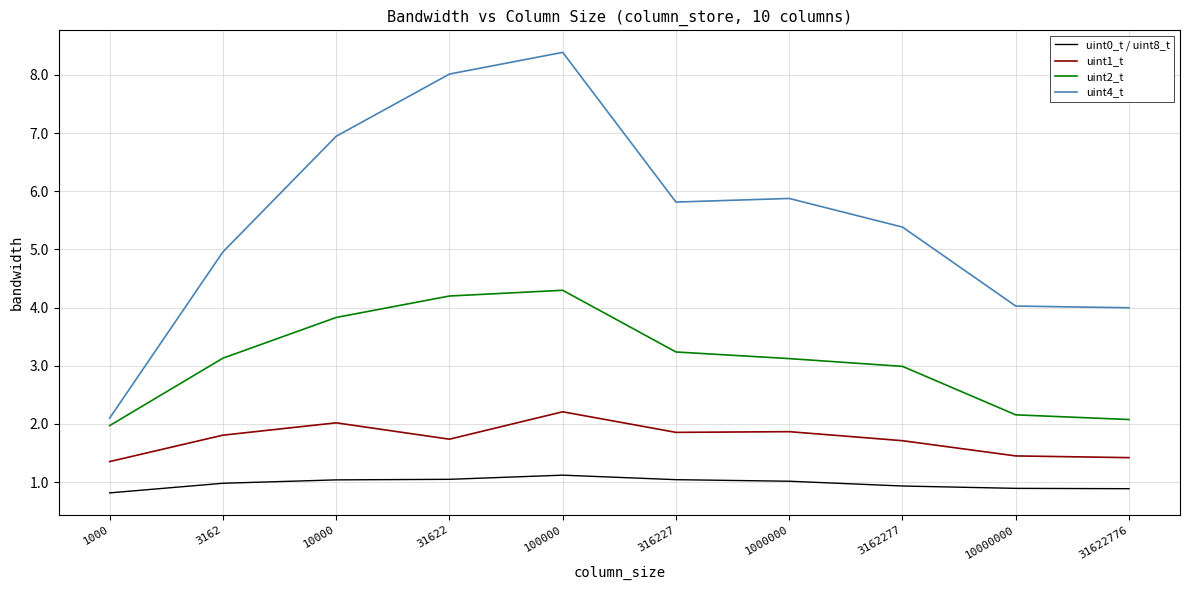

True or false: uint1_t has a value of 2.5 at 10000000.

False